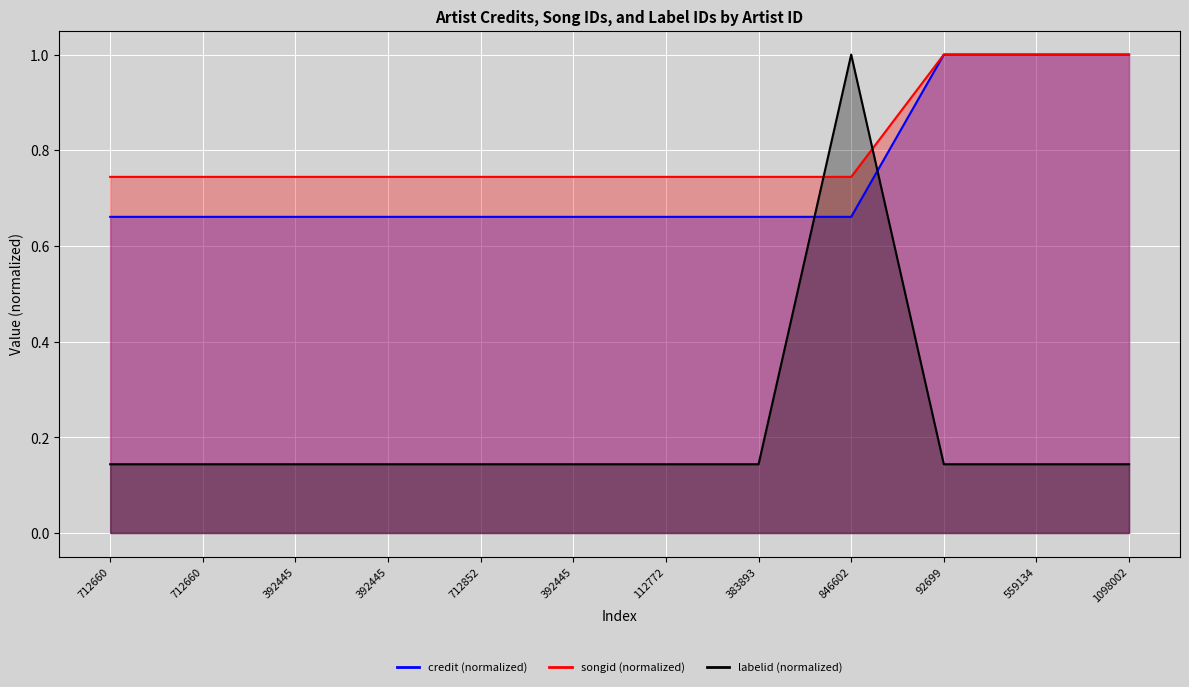

Which has a higher value, 712852 or 712660?

712852